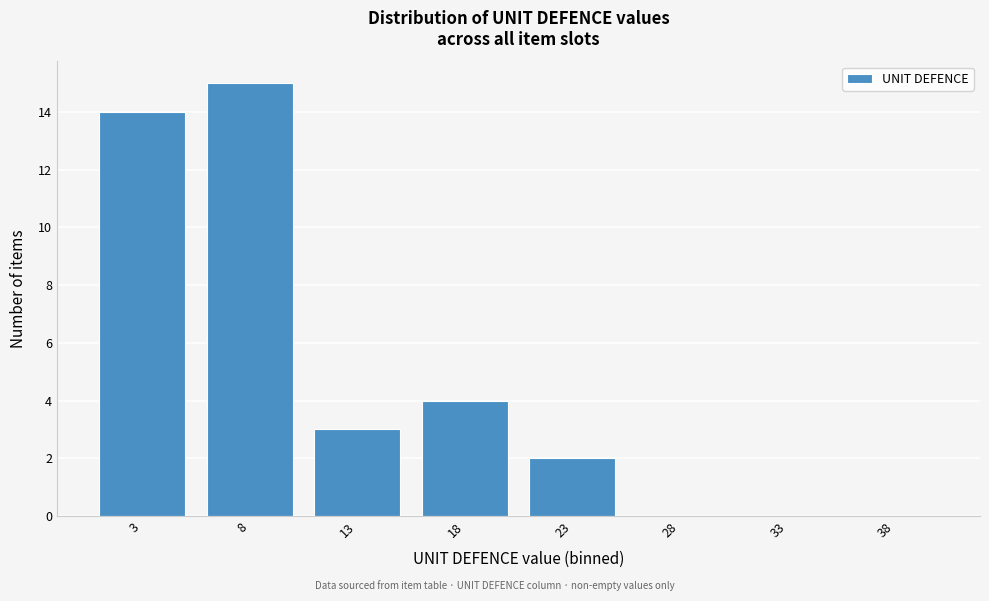

Reading left to right, extract all data points from this chart.

3=14	8=15	13=3	18=4	23=2	28=0	33=0	38=0